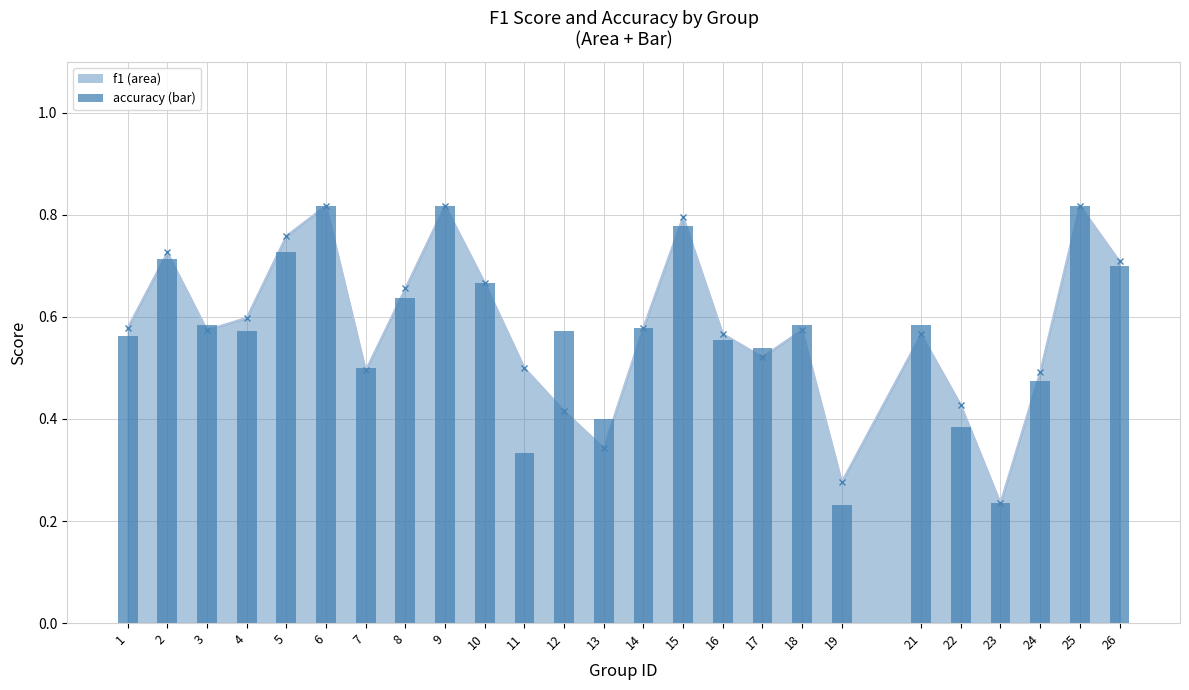

How many data points does each series have?

25